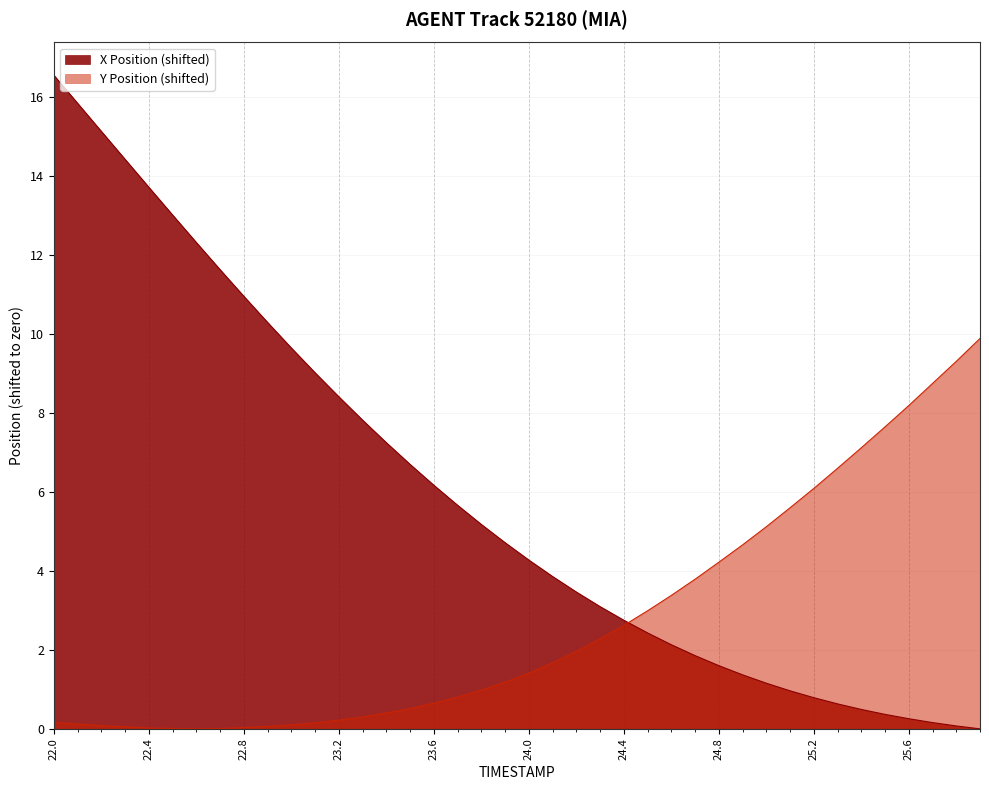

How many distinct data groups are displayed?

2